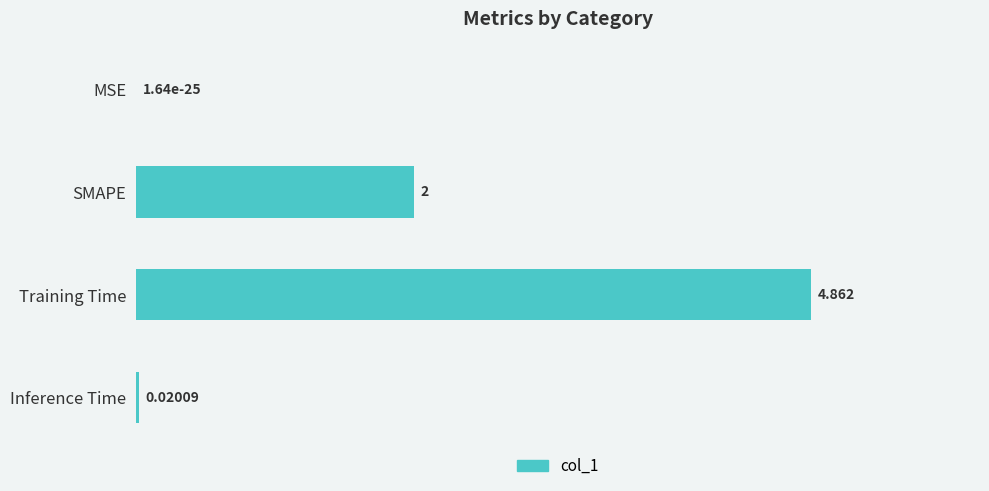

Where is the data nearest to the value 2?

SMAPE